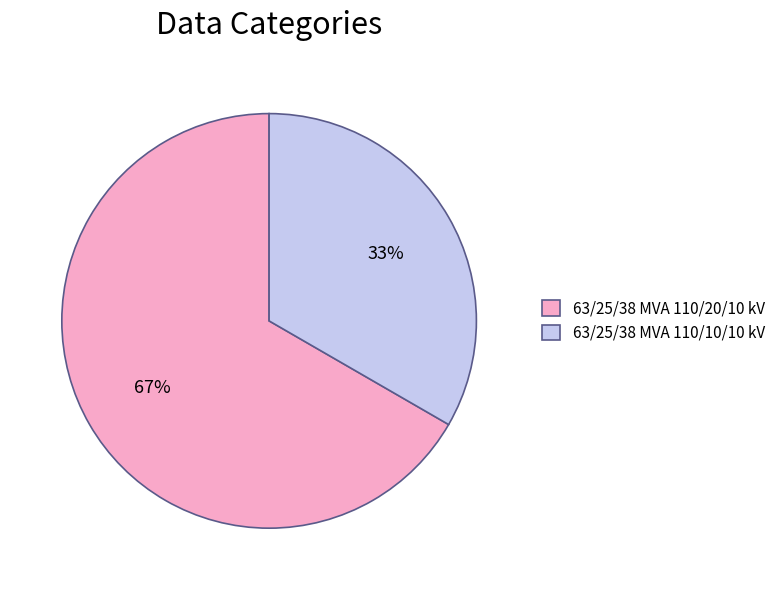

Which slice is the largest?

63/25/38 MVA 110/20/10 kV